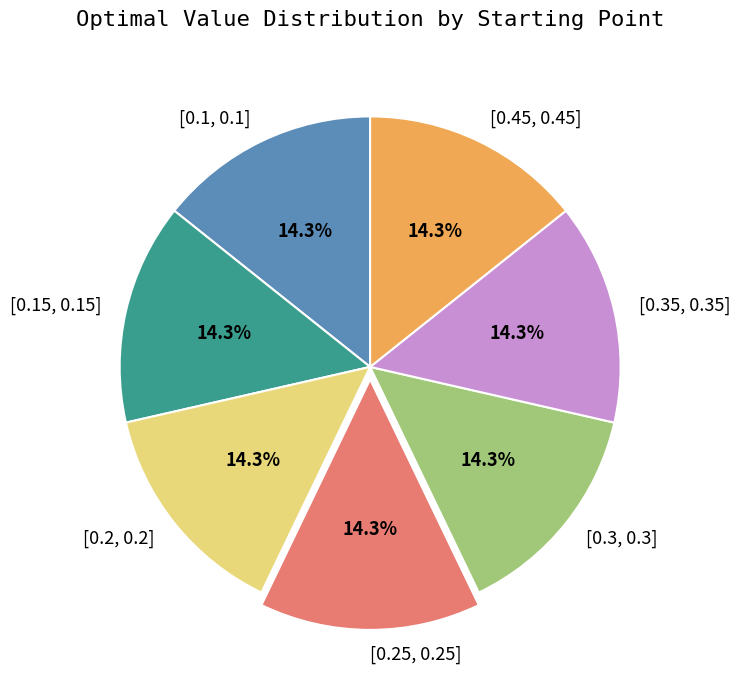

Does any single category account for the majority?

No